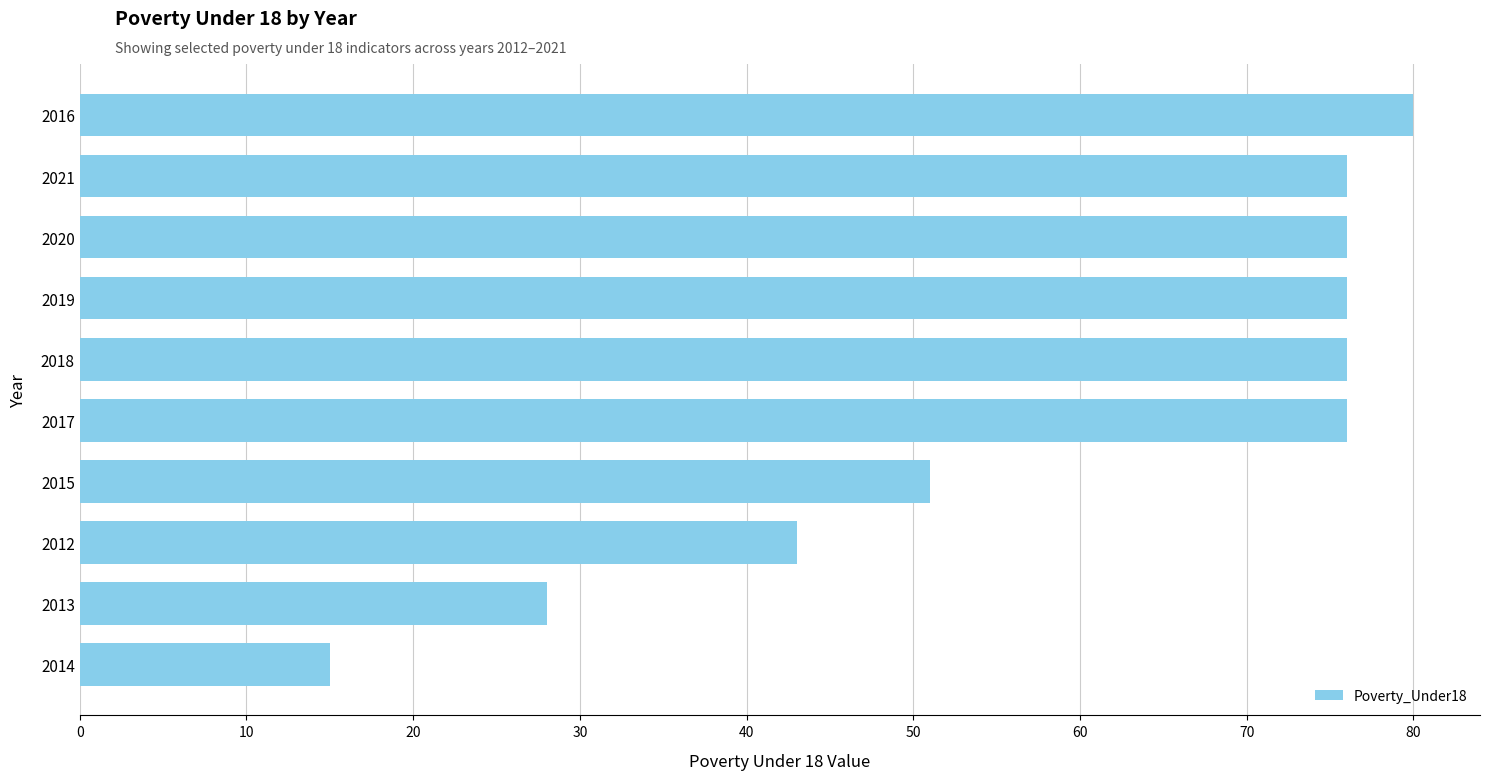

What value does the data have at 2013, to the nearest 10?

30